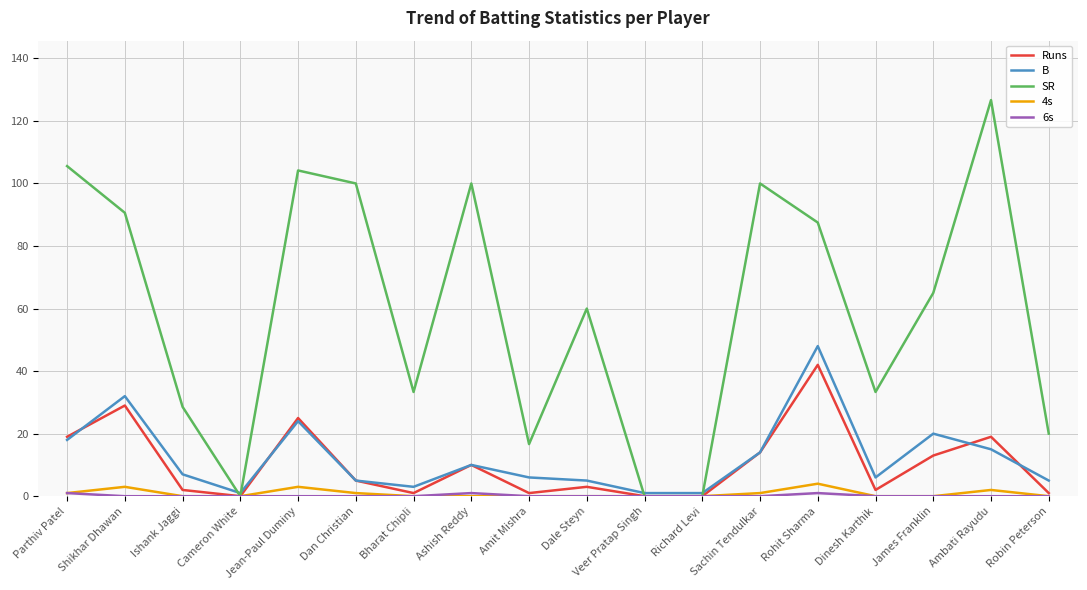

Which series has the largest total across all categories?

SR